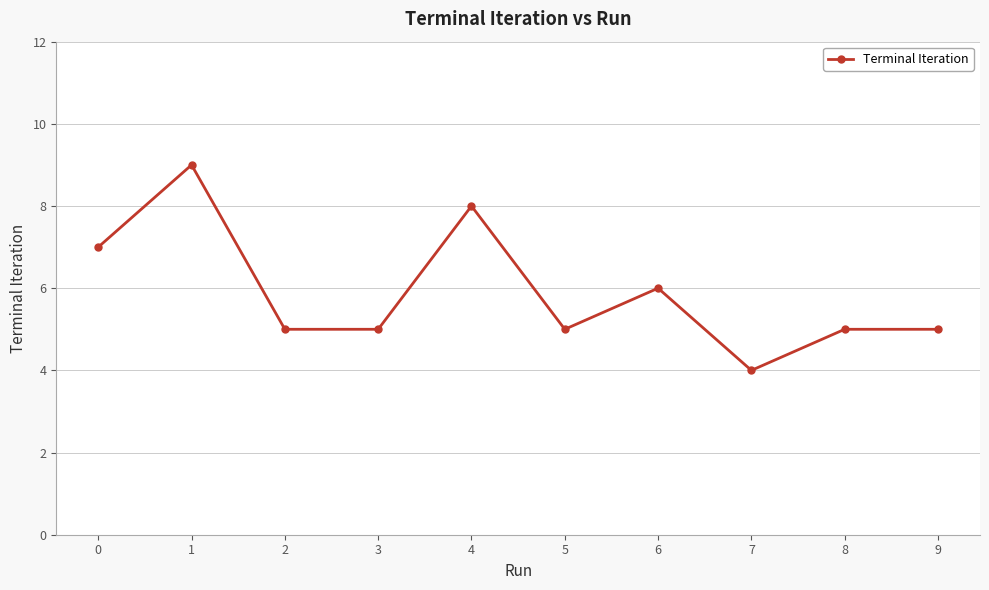

What is the value of the 2nd point from the left?

9